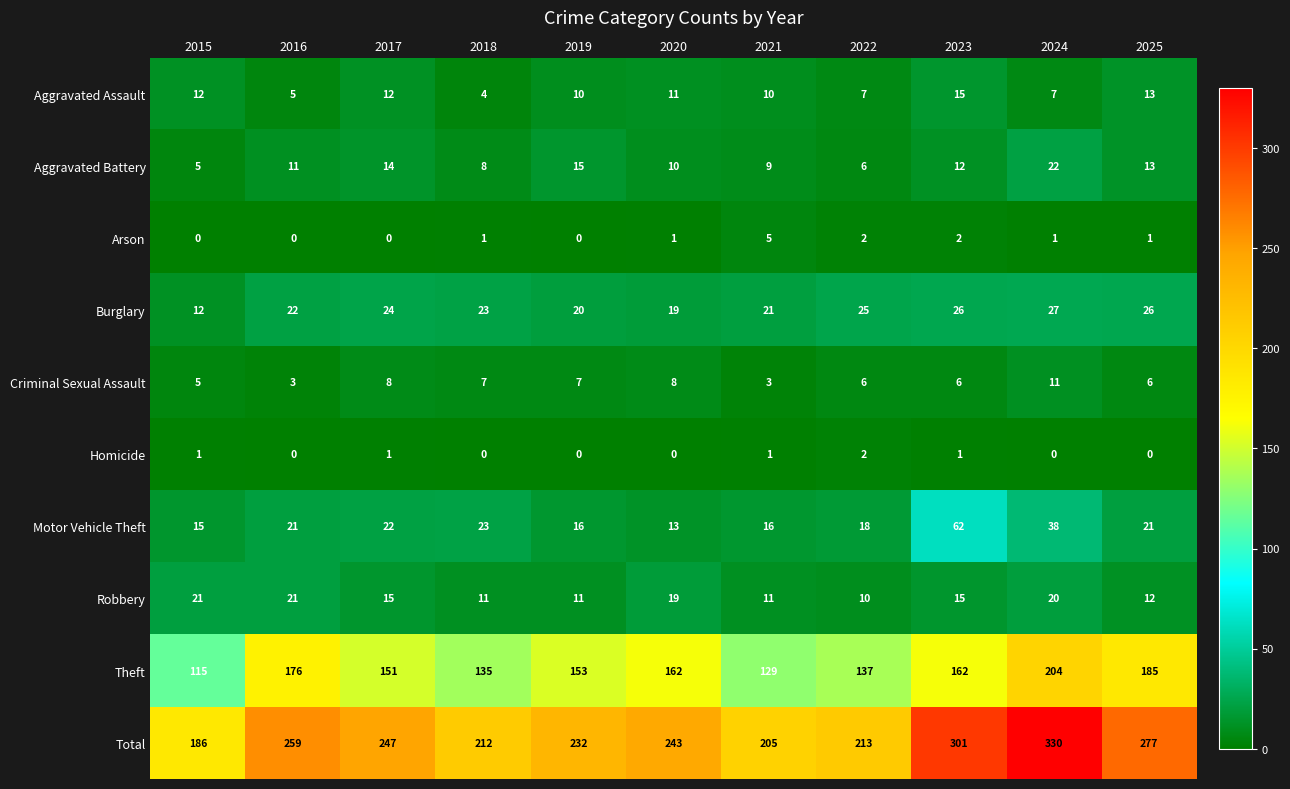

Between 2018 and 2020, which series saw the biggest shift?

Total